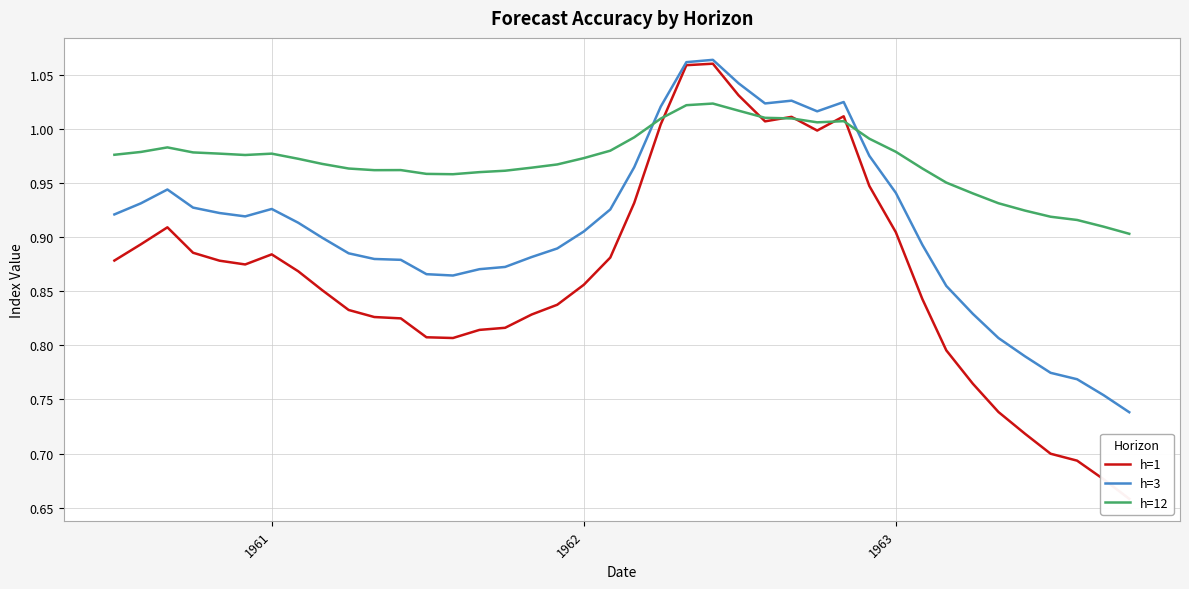

Which series has the widest spread of values?

h=1